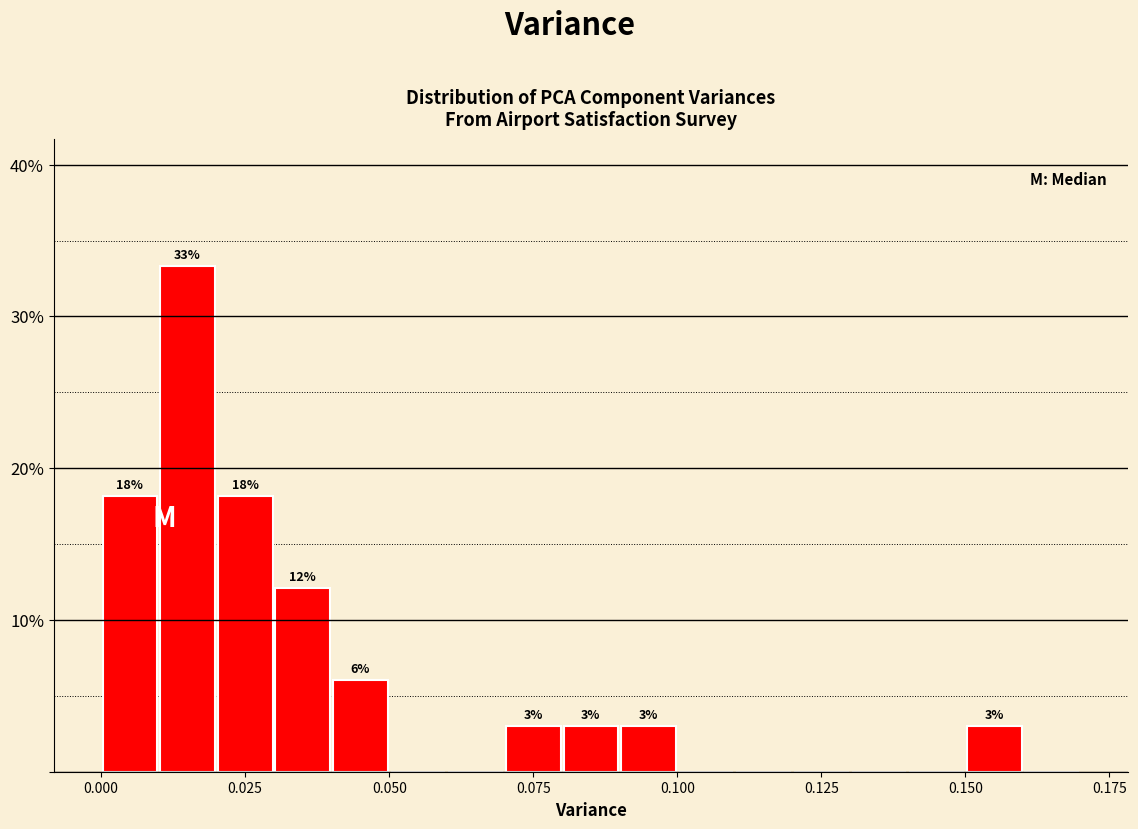

Read against the x-axis, roughly where is the centre of the tallest bar?

0.015